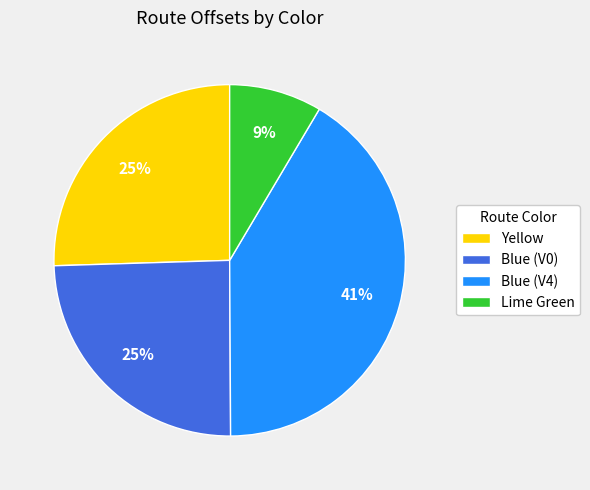

How many slices are in this pie chart?

4